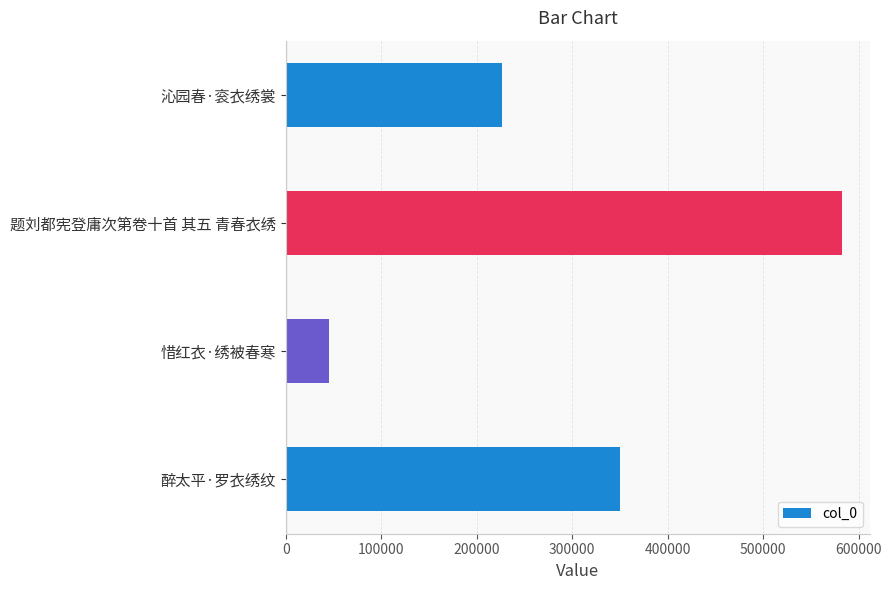

What is the difference between the values at 沁园春·衮衣绣裳 and 惜红衣·绣被春寒?

181040